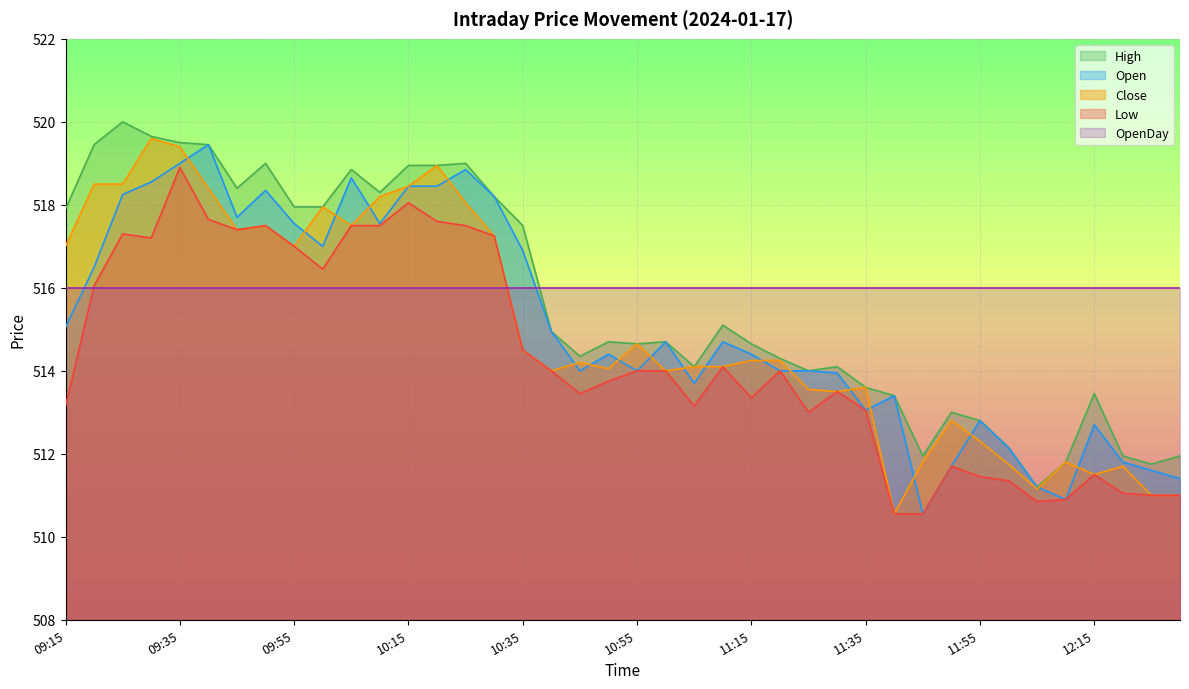

What is the difference between the maximum and minimum values in the Close series?

9.1